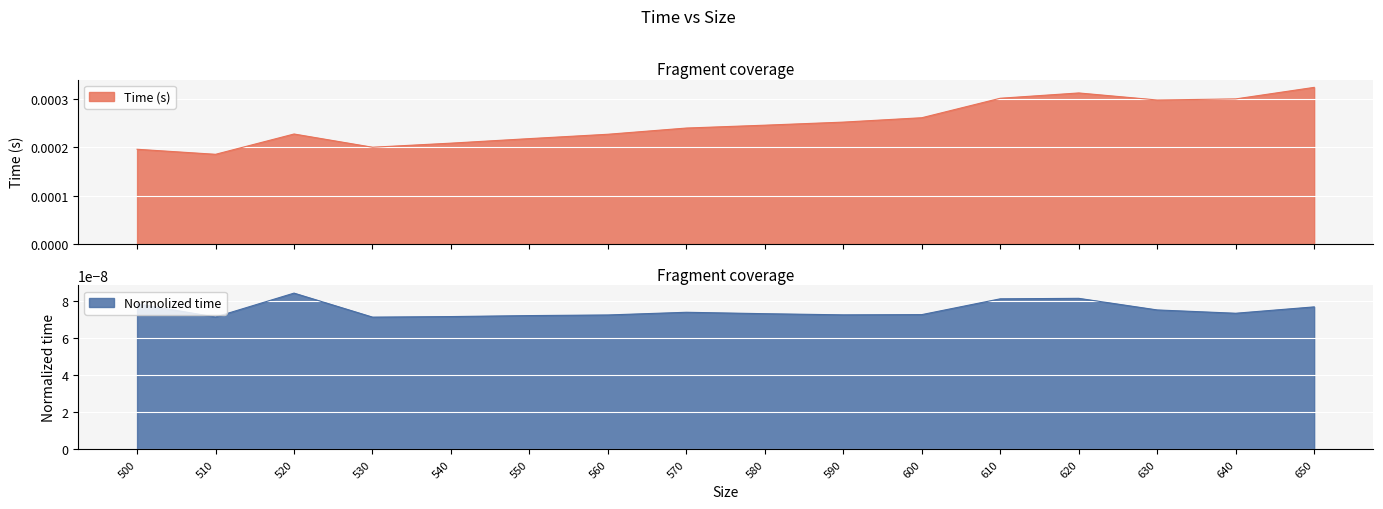

True or false: the data shows 0.0 at 610.

True